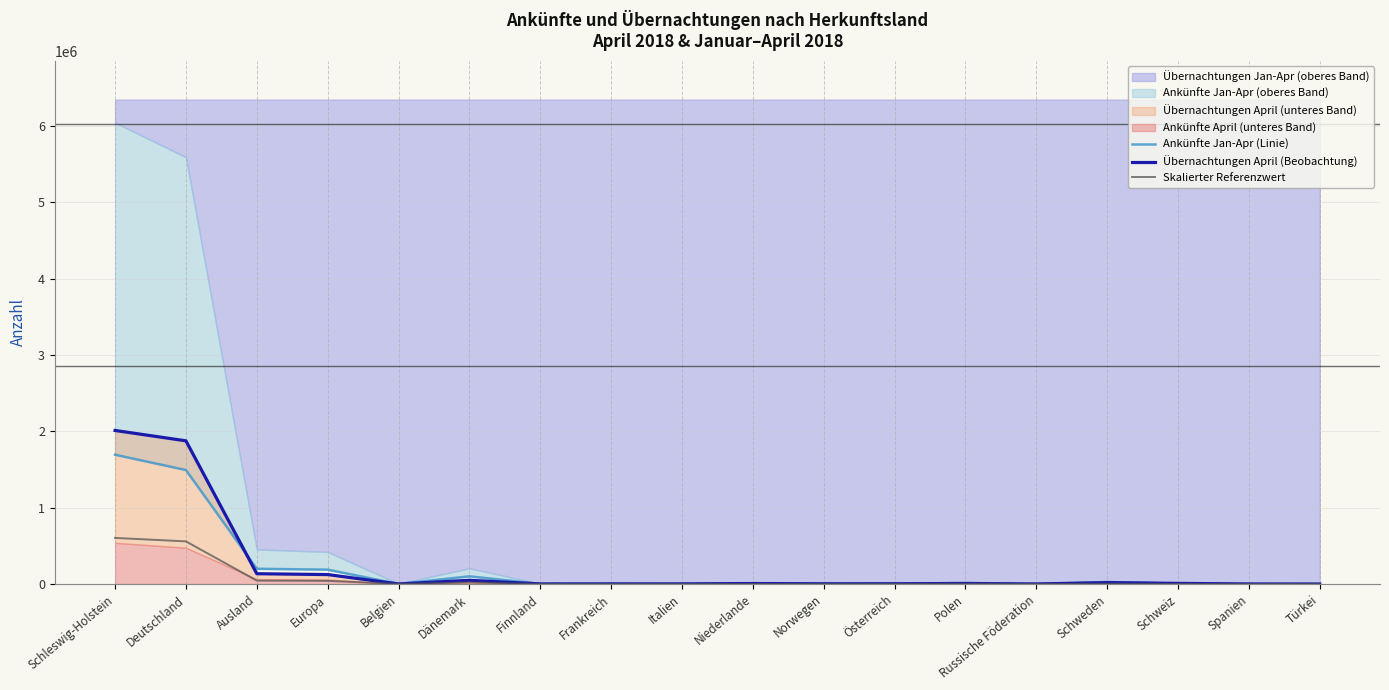

Which category has the lowest value in the Übernachtungen April (Beobachtung) series?

Türkei